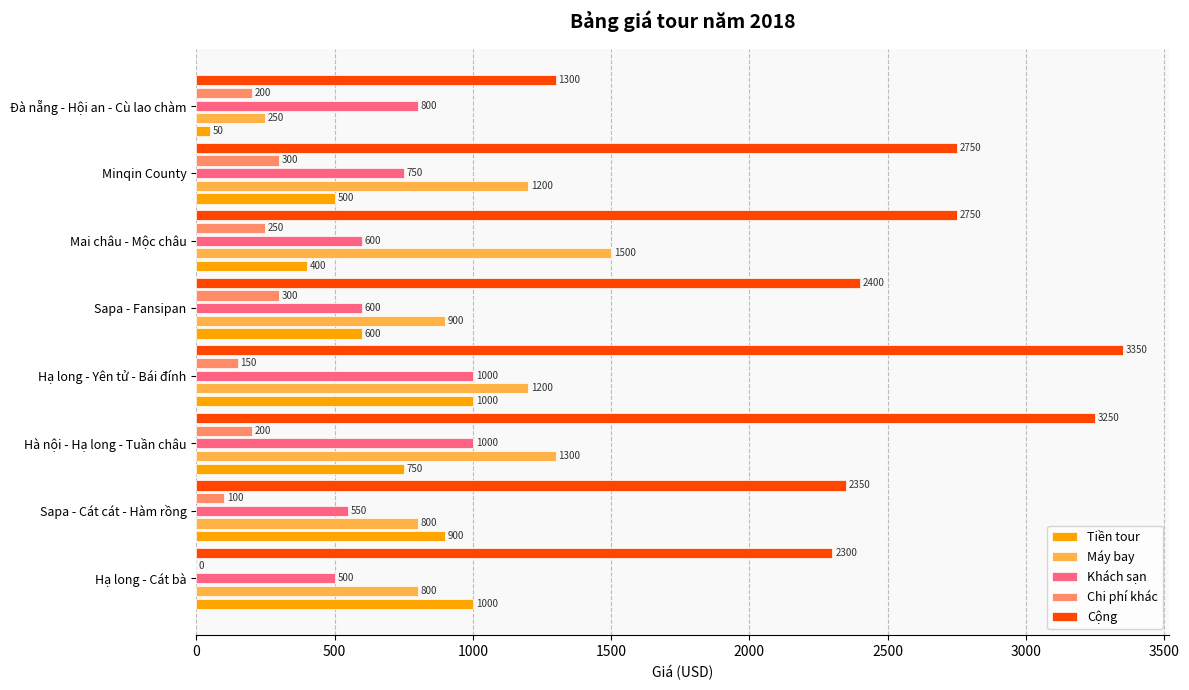

How many categories are shown in the chart?

8